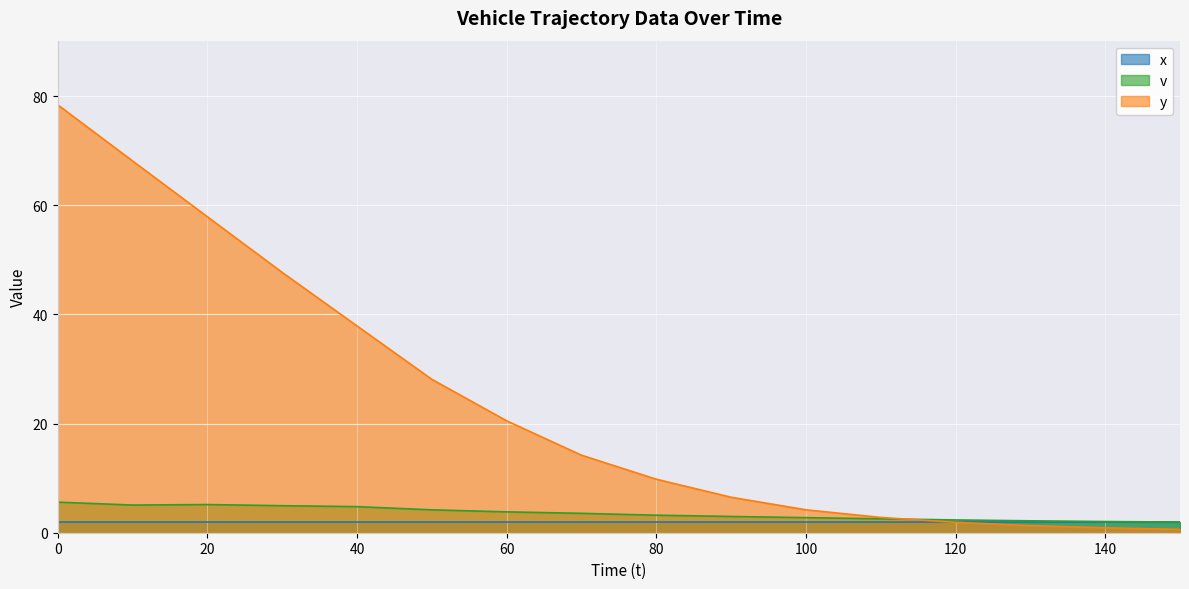

Rank the categories by v value from lowest to highest.

150, 140, 130, 120, 110, 100, 90, 80, 70, 60, 50, 40, 30, 10, 20, 0